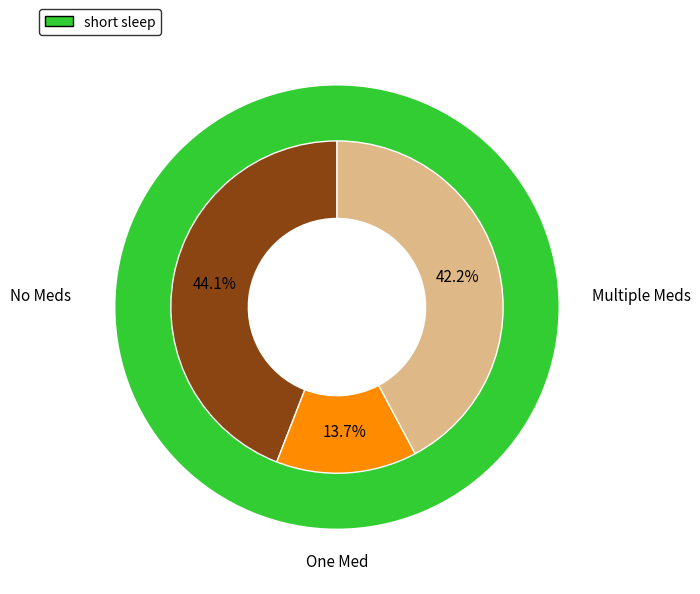

Is there any slice that represents more than half of the pie?

Yes